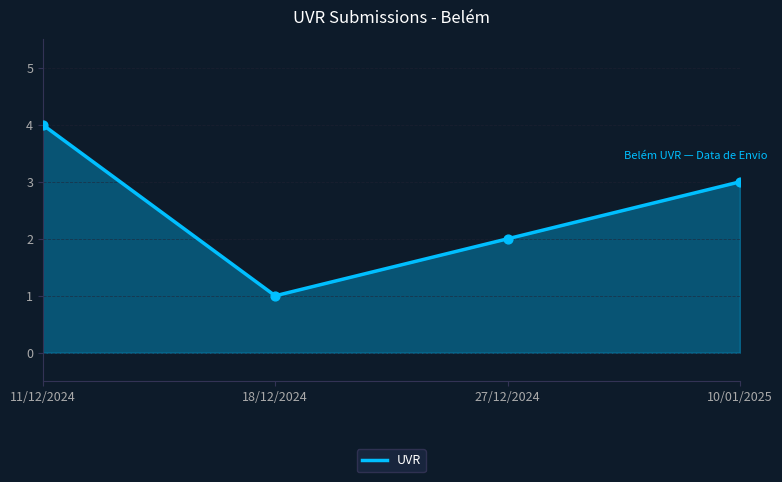

What is the change in value from 11/12/2024 to 27/12/2024?

-2